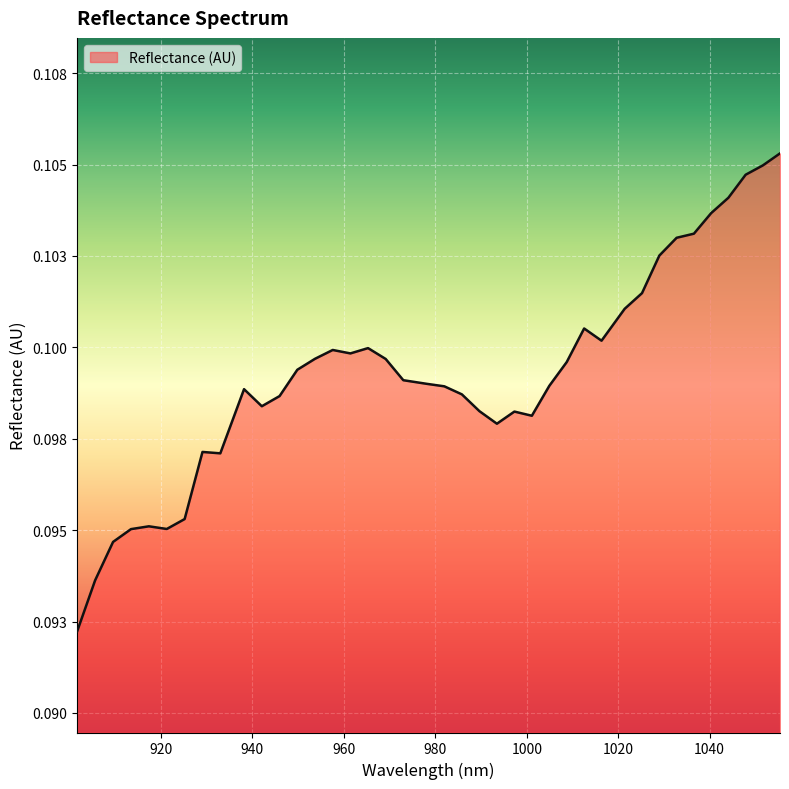

Does the chart display data point markers on the line(s)?

No